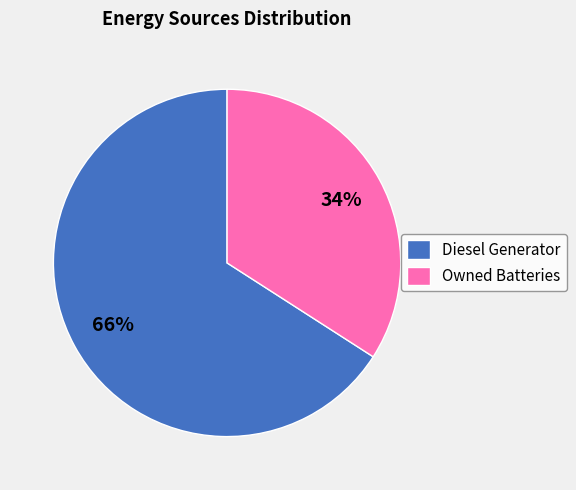

To the nearest percent, what percentage of the pie is Owned Batteries?

34%